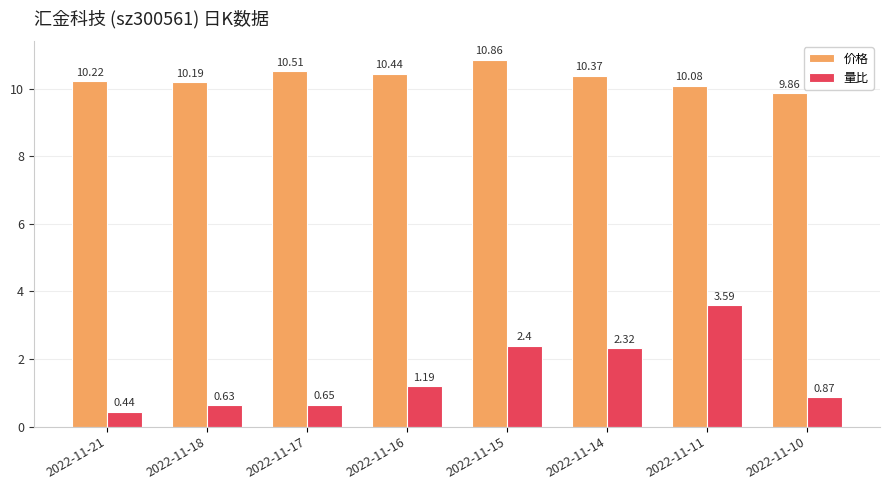

True or false: 量比 has a value of 0.3 at 2022-11-17.

False